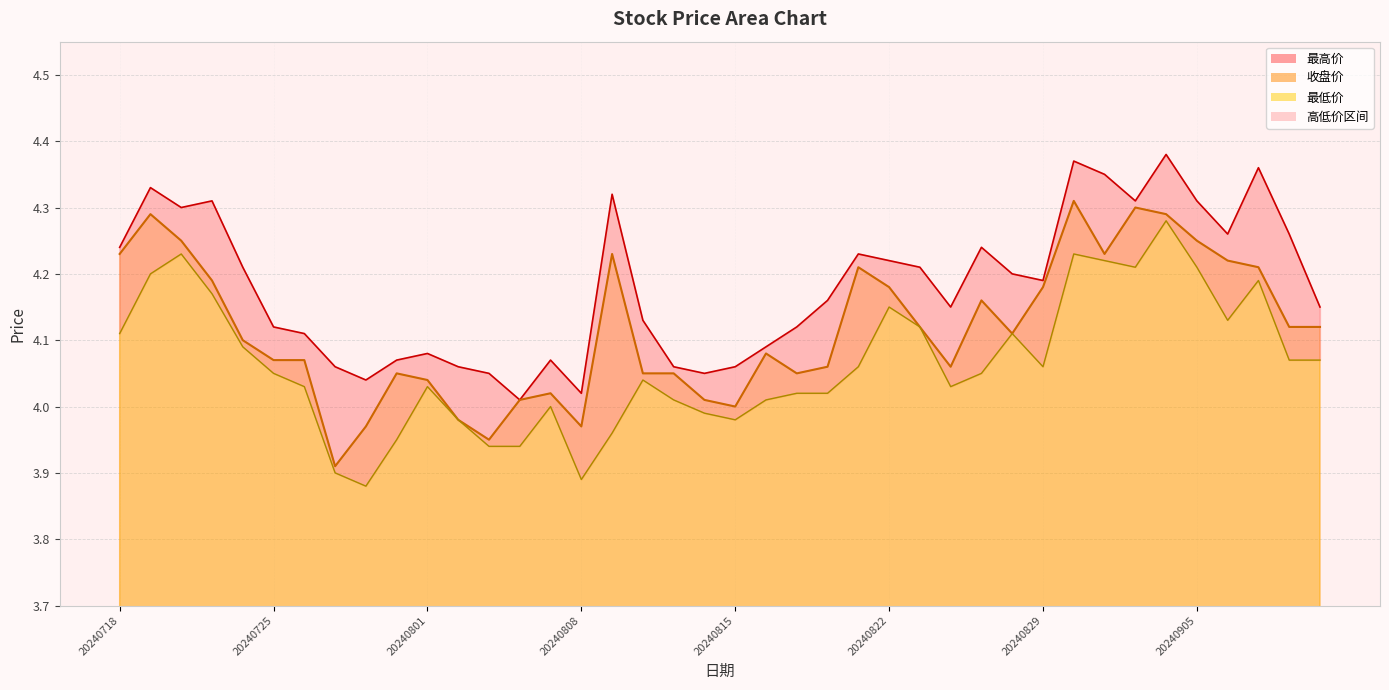

At which label does 收盘价 first exceed 4?

20240718